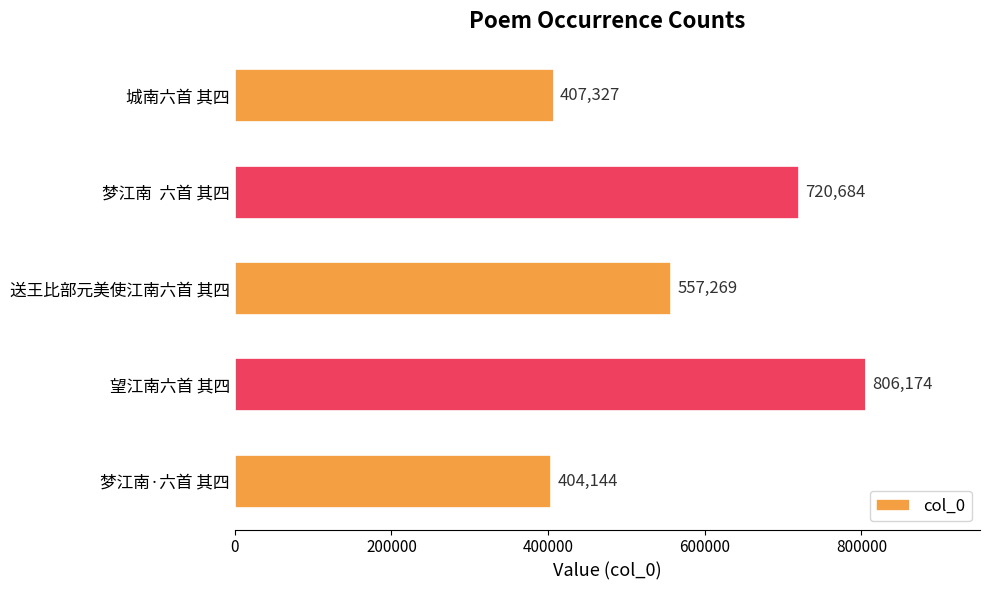

Are the bars horizontal?

Yes